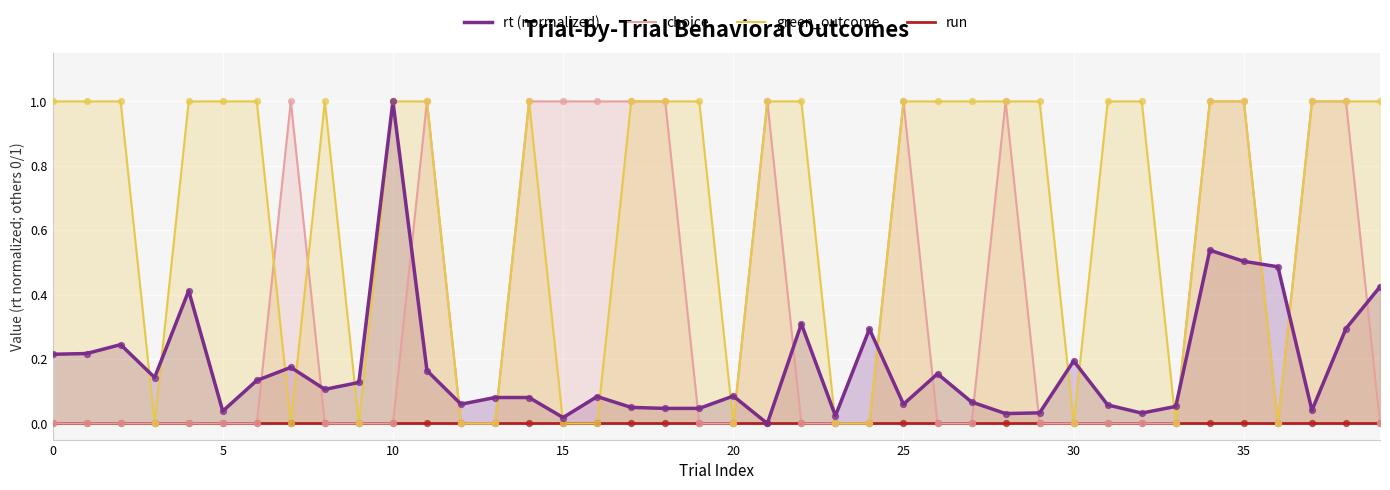

Which series has the widest spread of Y values?

rt (normalized)